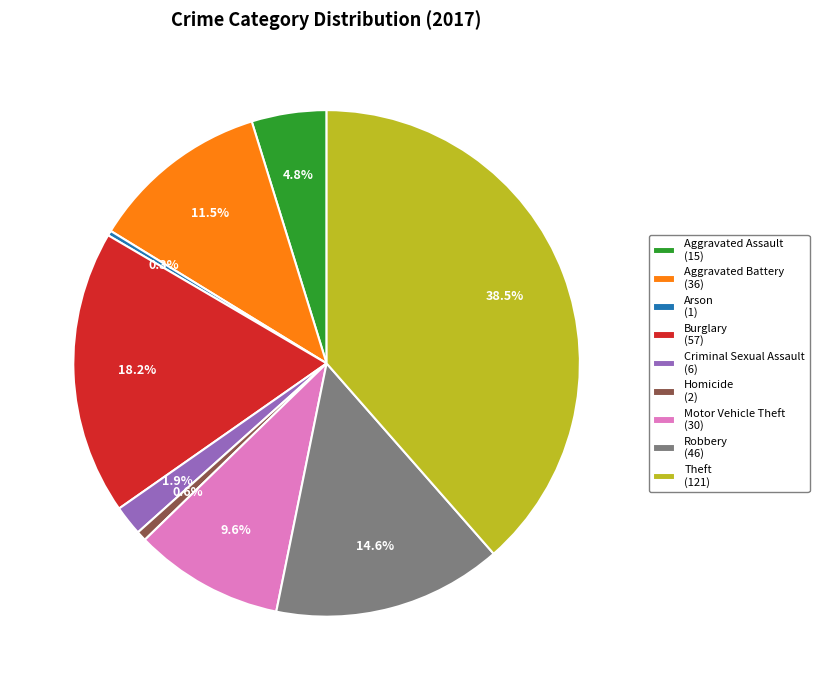

Approximately how many times larger is the value at Criminal Sexual Assault (6) compared to Arson (1)?

6.0